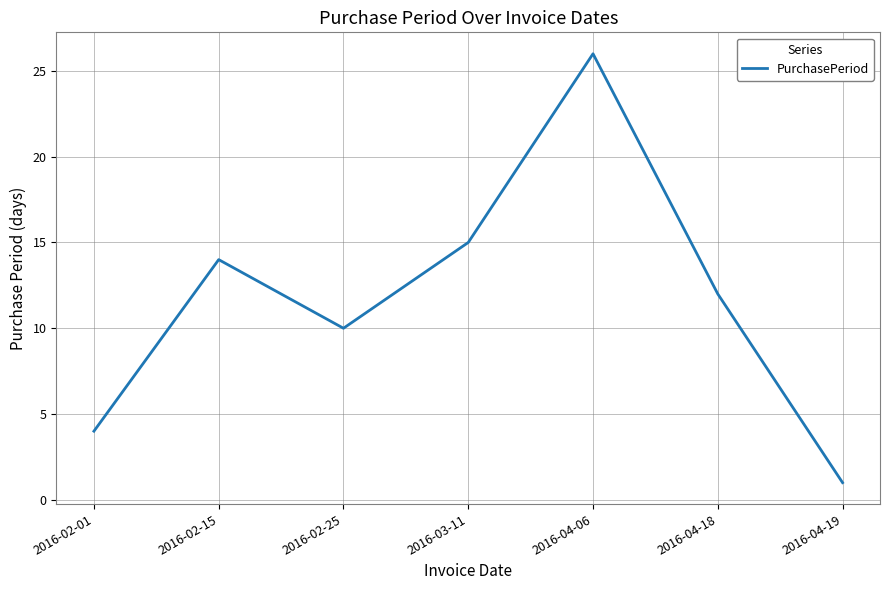

What is the approximate value at 2016-03-11?

15